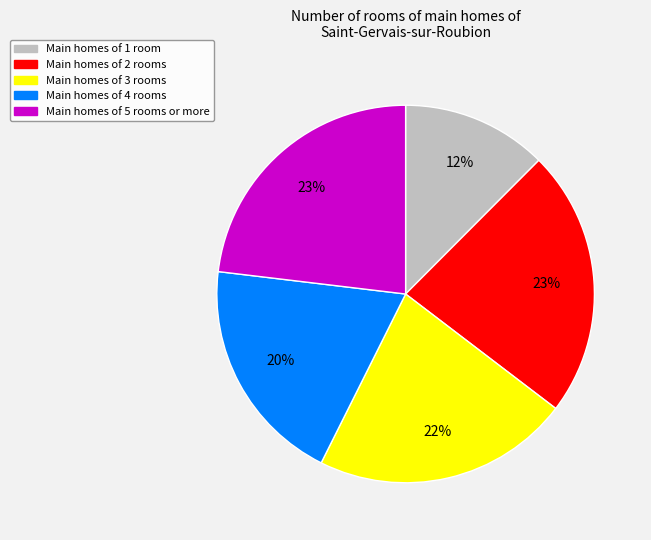

To the nearest percent, what portion does Main homes of 2 rooms represent?

23%